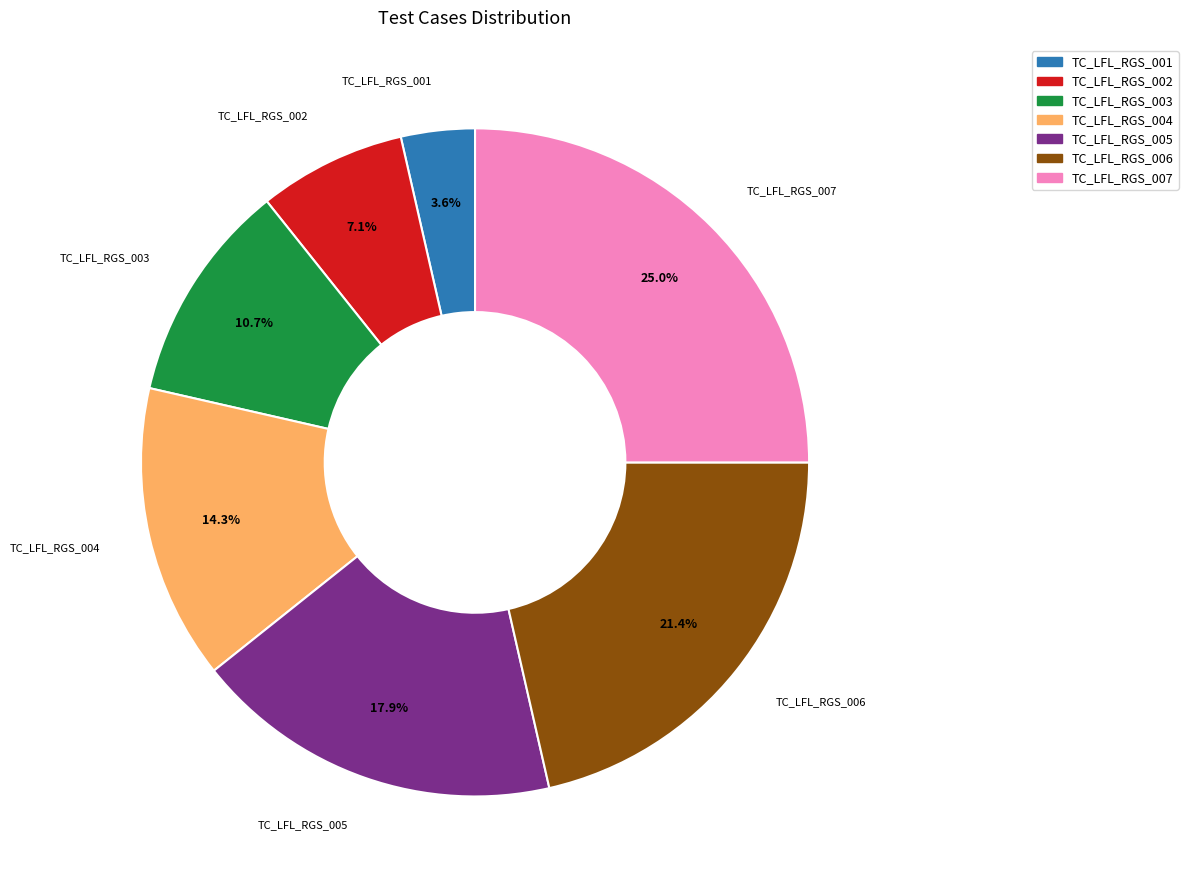

Which category has the biggest portion of the pie?

TC_LFL_RGS_007